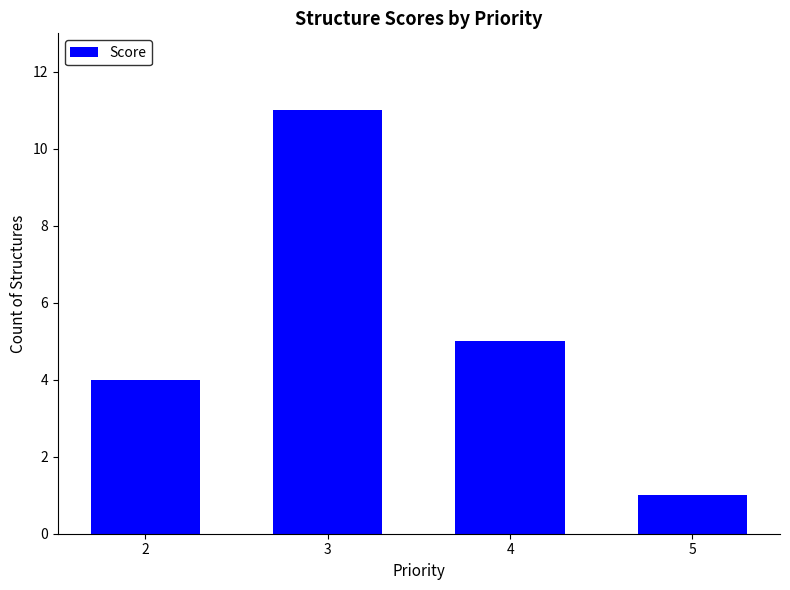

Which category has the lowest value across all series?

5